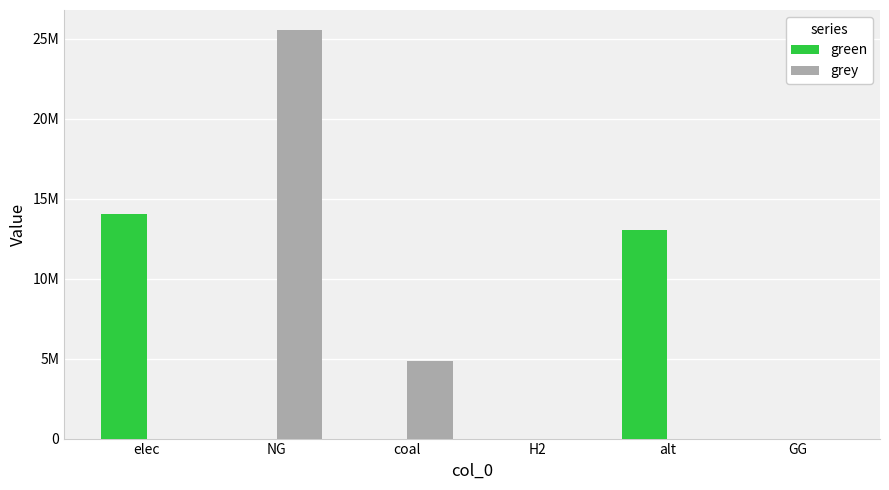

At which category does the chart reach its minimum across all series?

NG